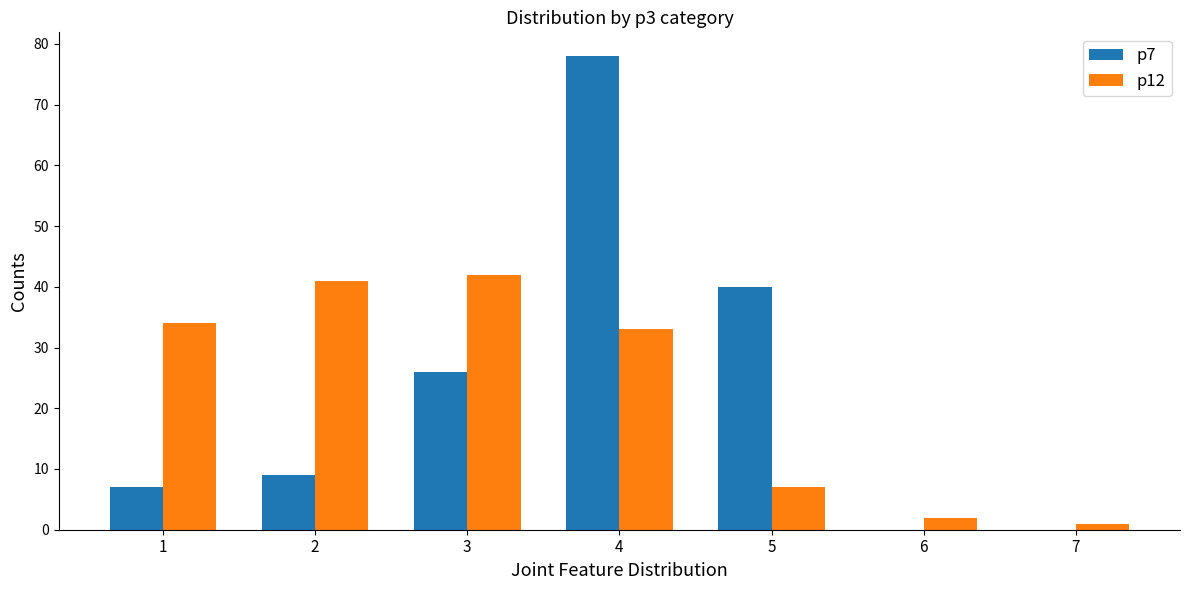

At which category is the sum across all series the highest?

4